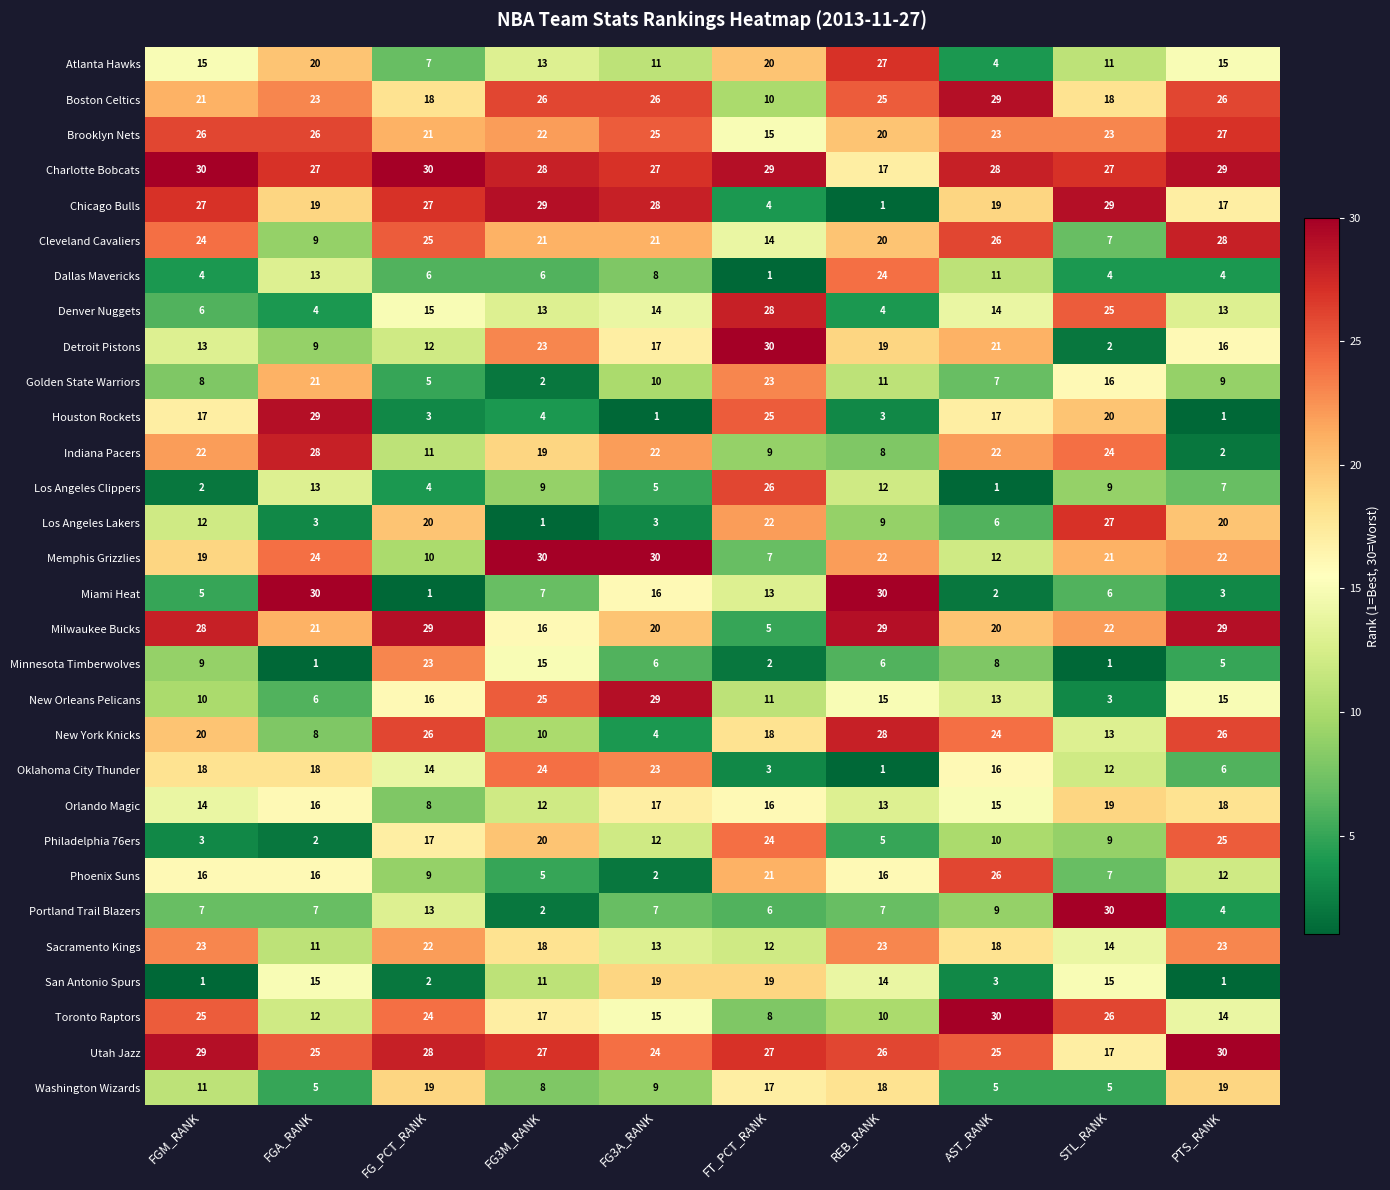

What is the total value across all series at STL_RANK?

462